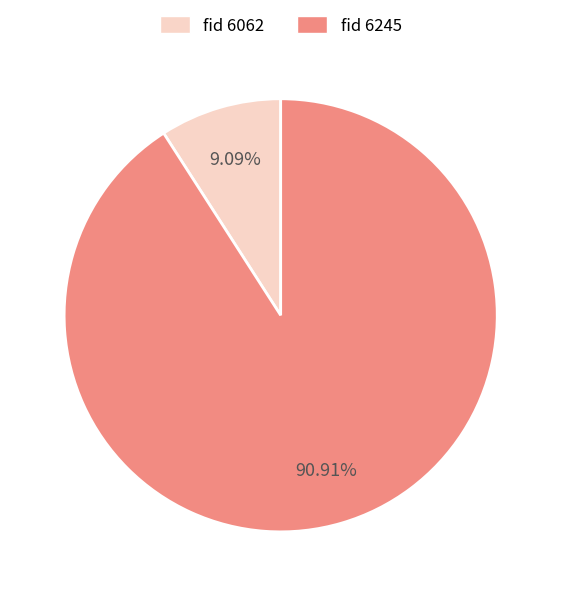

Does any single category account for the majority?

Yes